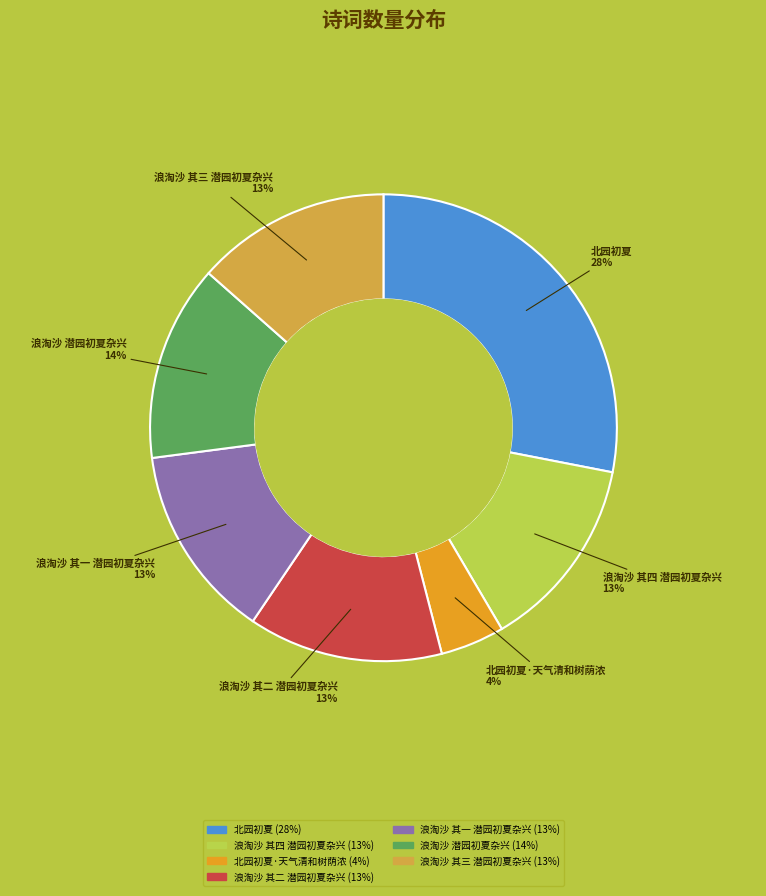

To the nearest percent, what is the difference between the largest and smallest slice percentages?

24%